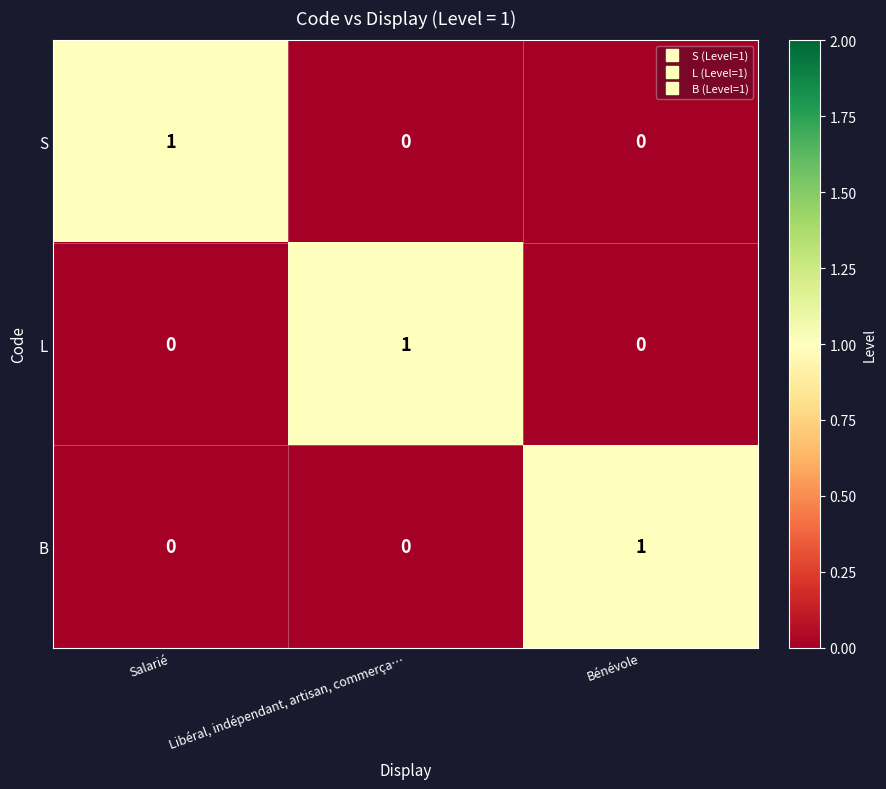

How many S values are between 0 and 1?

3